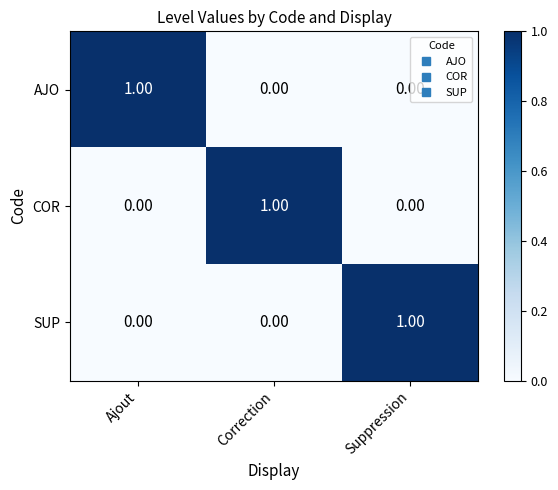

At how many categories does at least one series exceed 0?

3